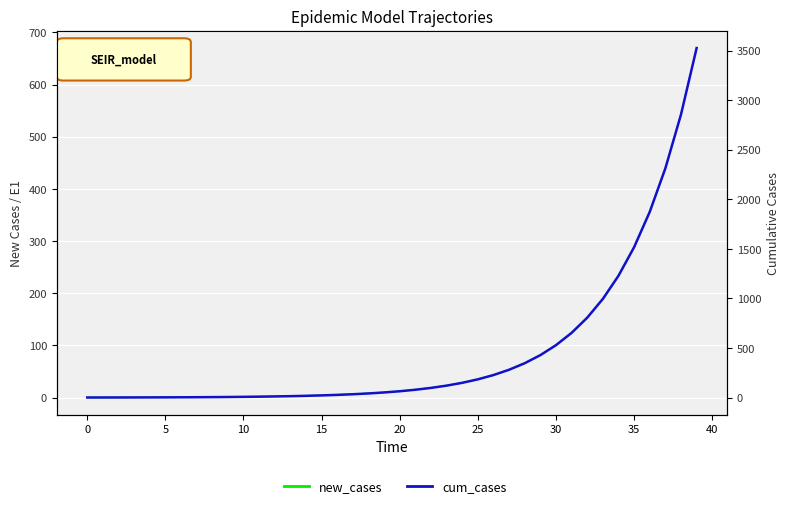

Rank the series by their average value, from highest to lowest.

cum_cases, new_cases